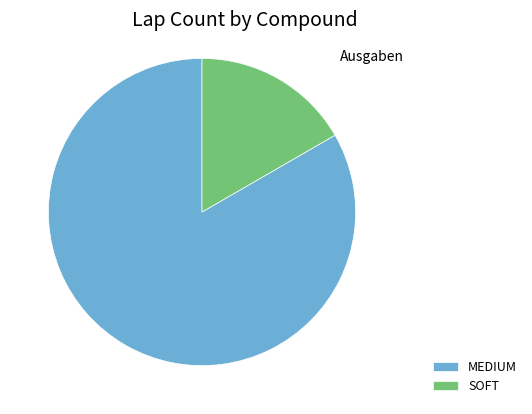

What is the ratio of the value at MEDIUM to the value at SOFT?

5.0